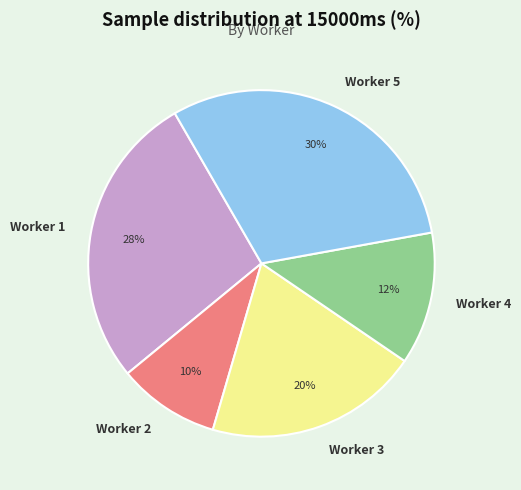

To the nearest percent, what is the average slice percentage?

20%